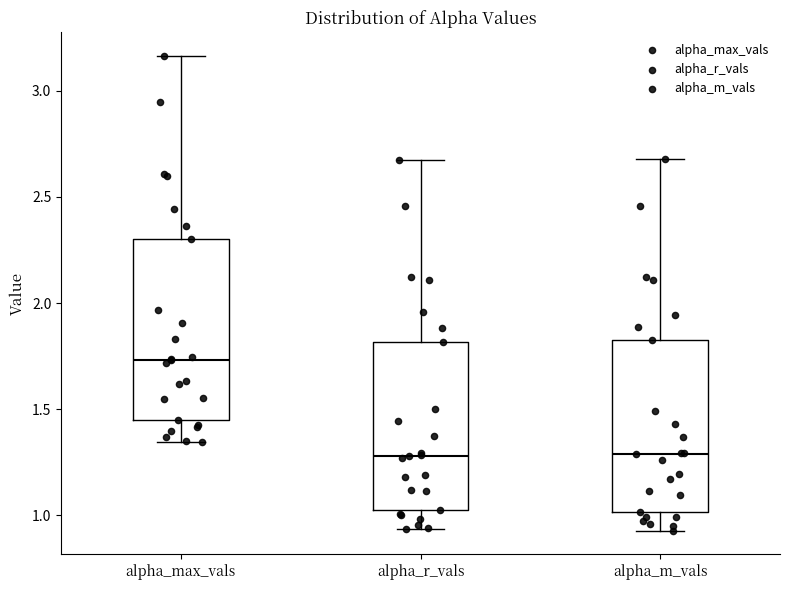

Reading left to right, transcribe this box plot: for each box, give where its median line is, the range the box spans, and where its two whiskers end, as read against the y-axis. The values are not printed on the chart, so give them approximately, as read against the axis.

alpha_max_vals: median 1.75, box 1.45 to 2.30, whiskers 1.35 to 3.15
alpha_r_vals: median 1.30, box 1.05 to 1.80, whiskers 0.95 to 2.65
alpha_m_vals: median 1.30, box 1.00 to 1.80, whiskers 0.95 to 2.70